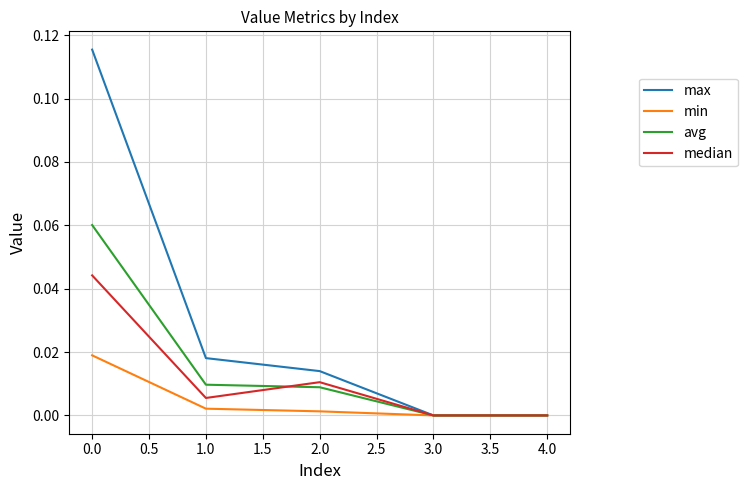

Does the chart have visible grid lines?

Yes